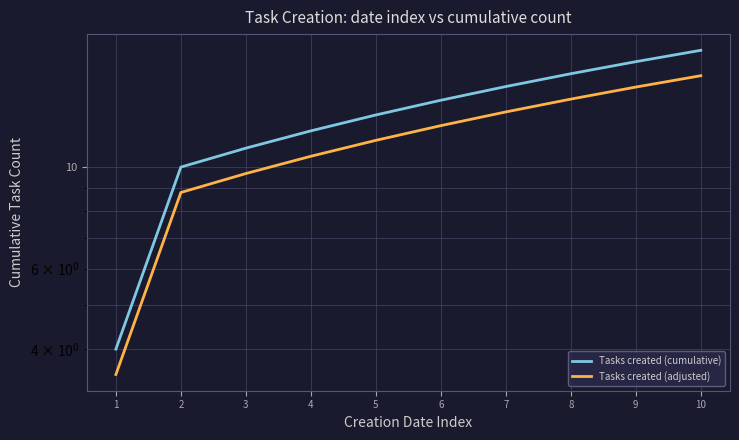

The value of Tasks created (adjusted) at 2 is 8.8. True or false?

True